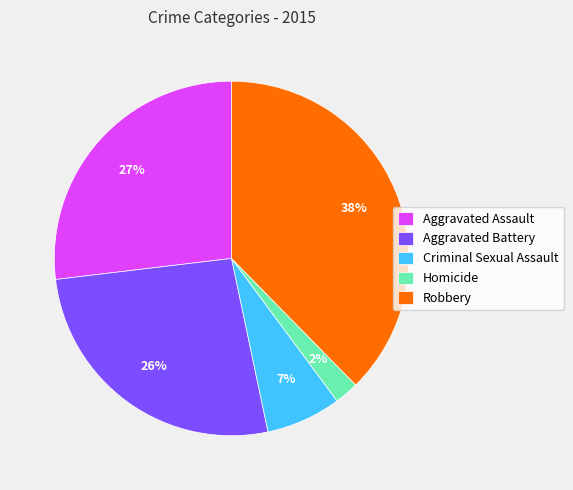

Is it true that Homicide is 2% of the pie?

True